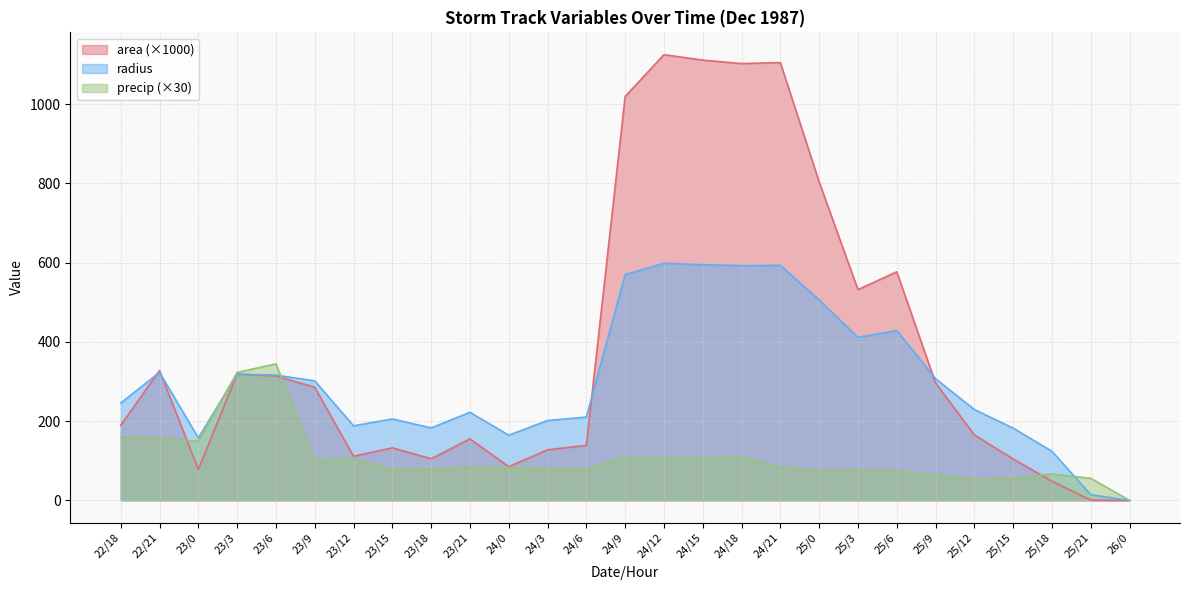

Between which two adjacent categories do precip and radius first intersect?

23/0 and 23/3